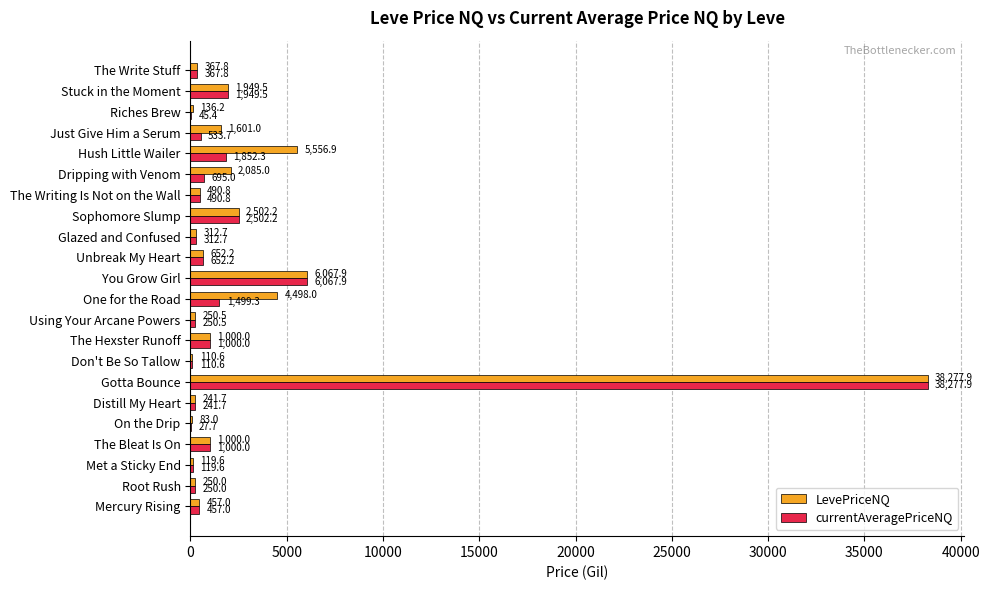

How many series are shown in this chart?

2